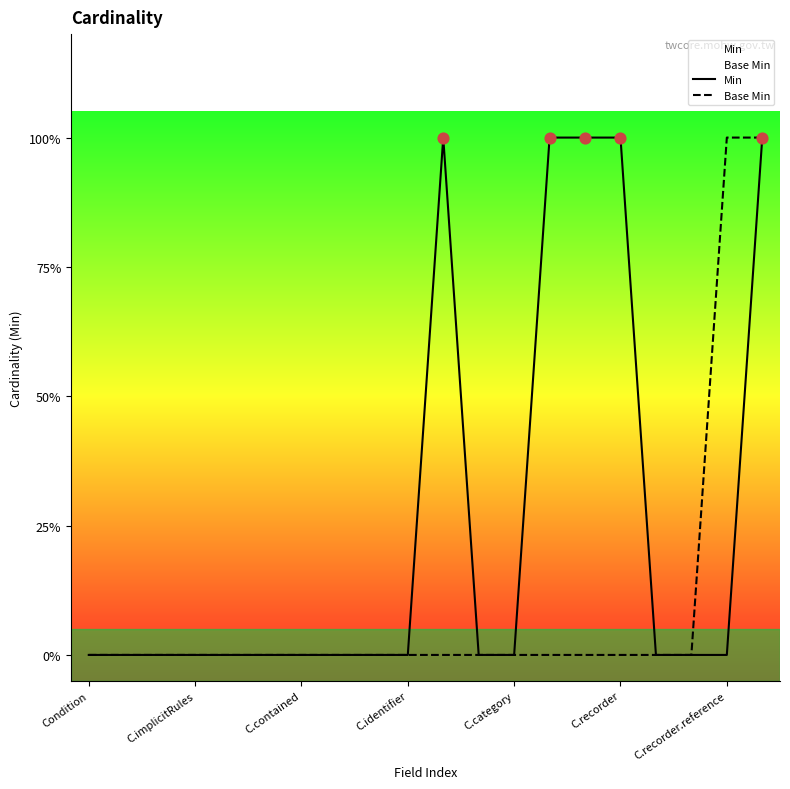

What are all the series names shown in the legend?

Min, Base Min